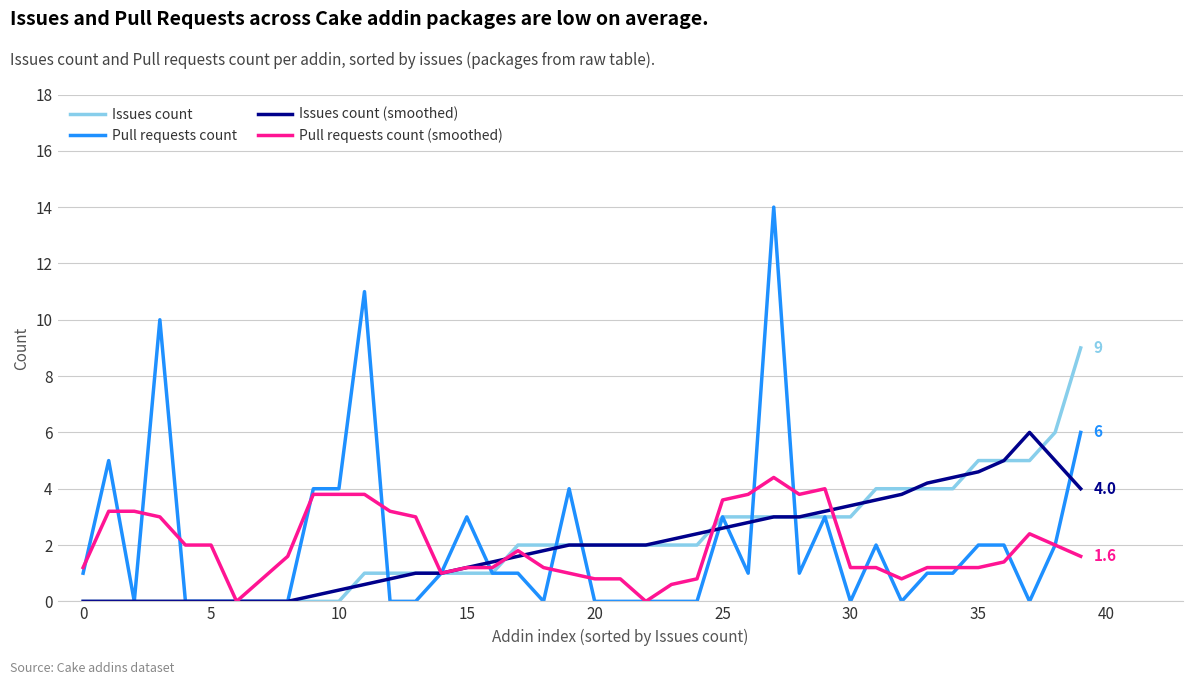

Which series has the largest range (max minus min)?

Pull requests count